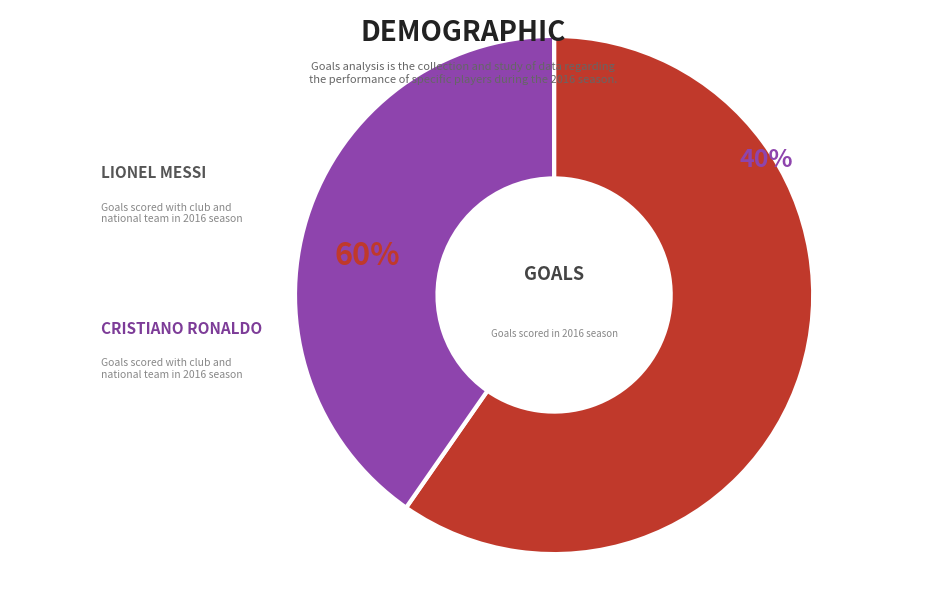

Which slice is the smallest?

Cristiano Ronaldo